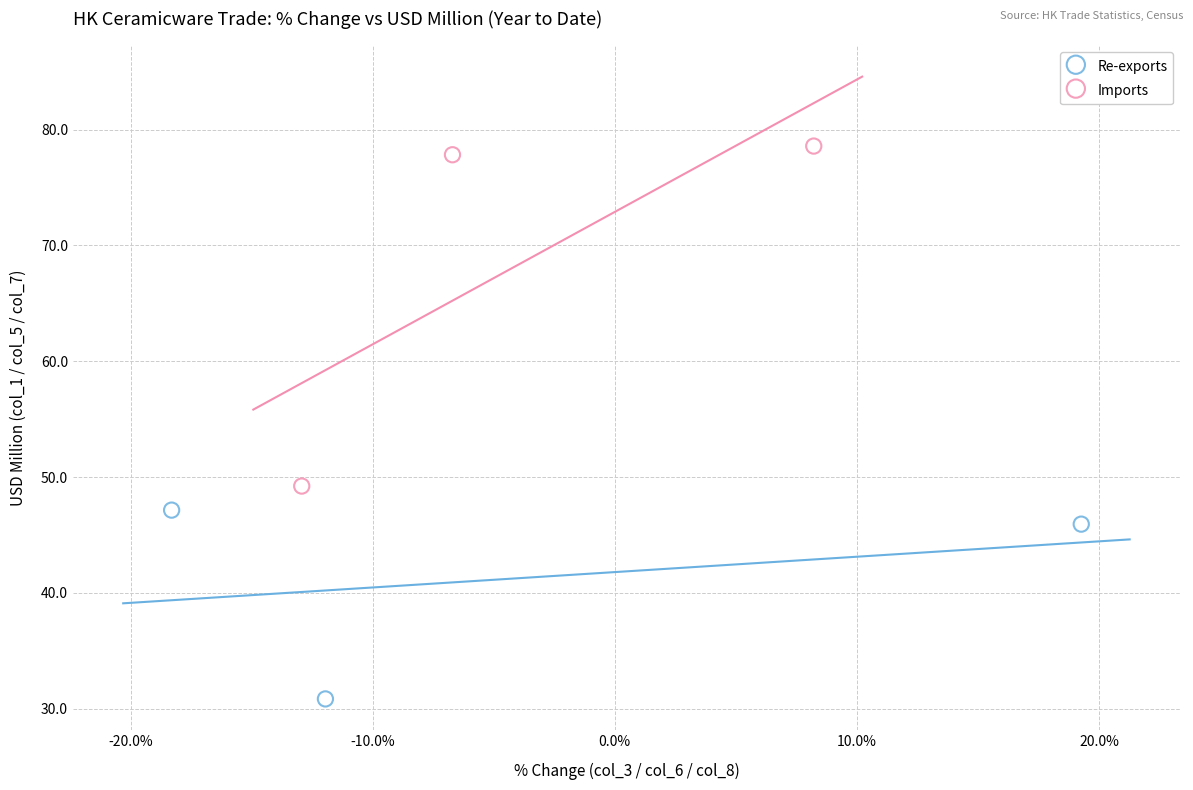

Which series contains the lowest Y value?

Re-exports